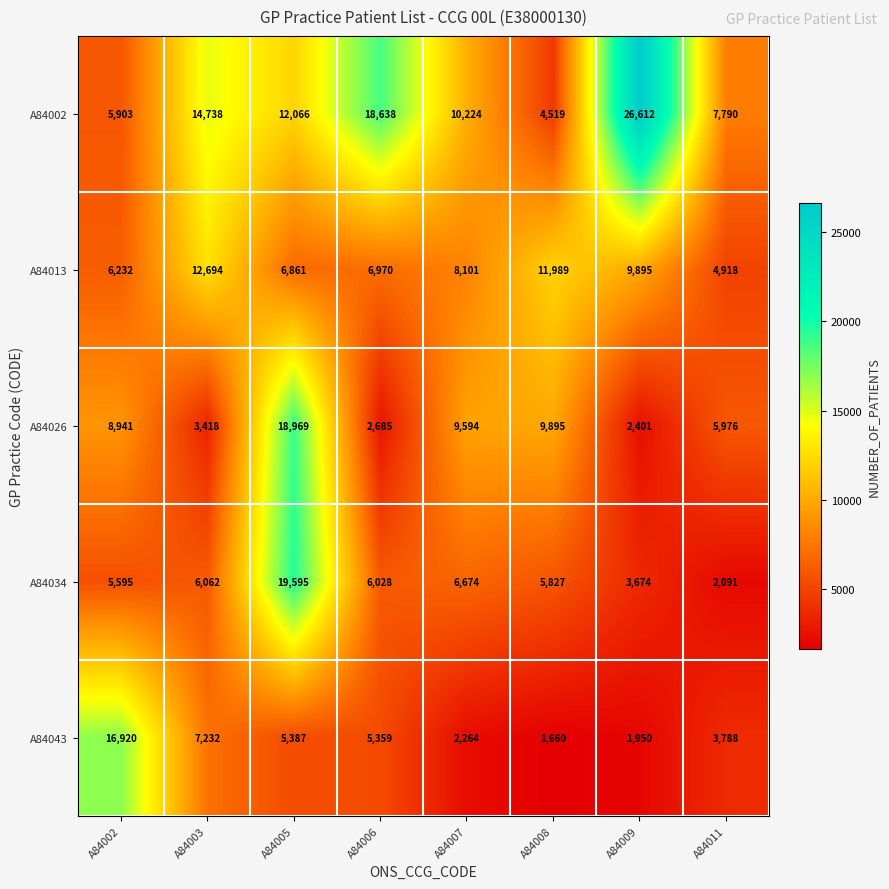

At how many categories does at least one series exceed 5306?

8